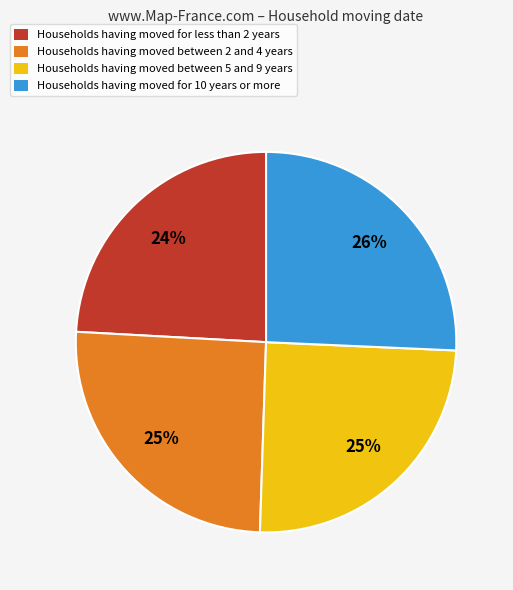

How many slices are in this pie chart?

4